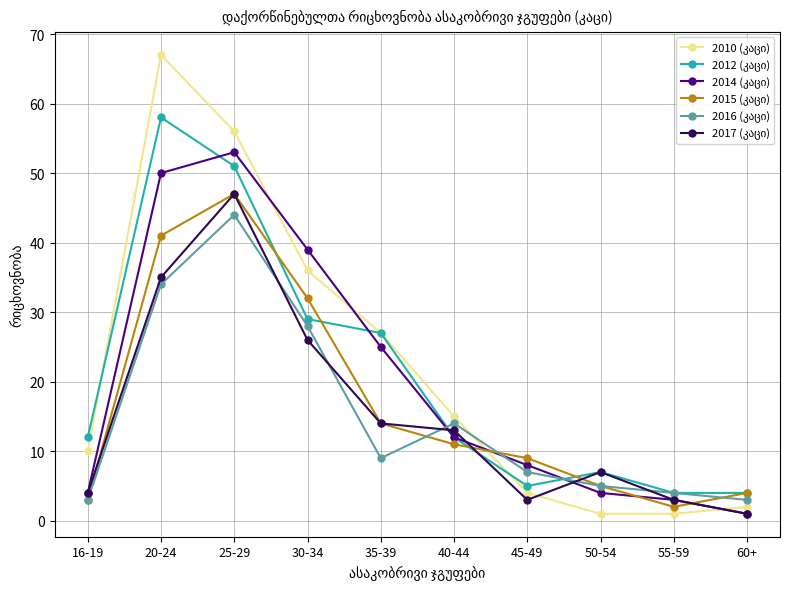

What is the total value across all series at 45-49?

36